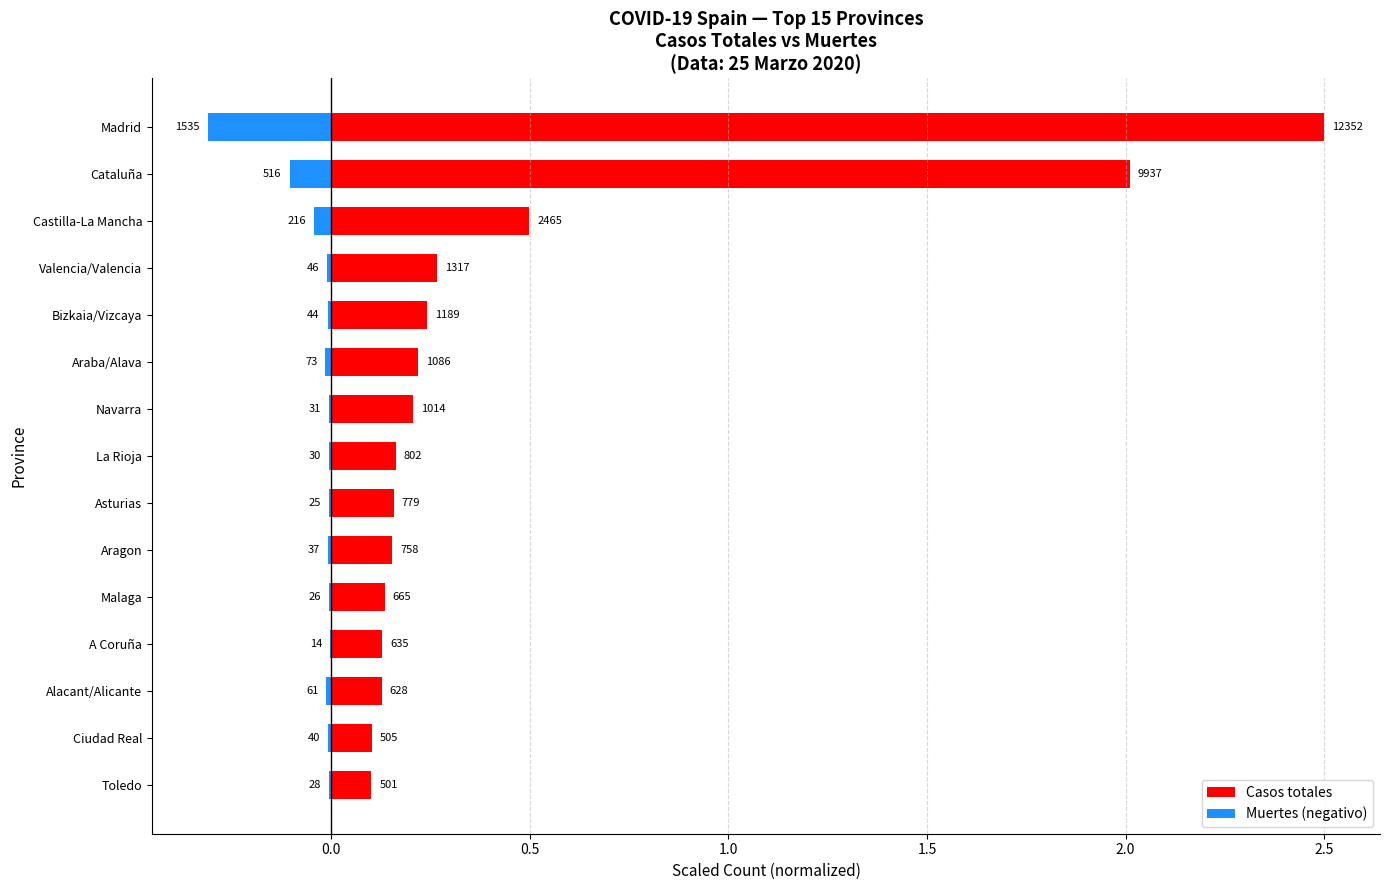

Reading left to right, extract all data points from this chart.

Casos totales: 0.1	0.1	0.1	0.1	0.1	0.2	0.2	0.2	0.2	0.2	0.2	0.3	0.5	2.0	2.5
Muertes (negativo): -0.0	-0.0	-0.0	-0.0	-0.0	-0.0	-0.0	-0.0	-0.0	-0.0	-0.0	-0.0	-0.0	-0.1	-0.3